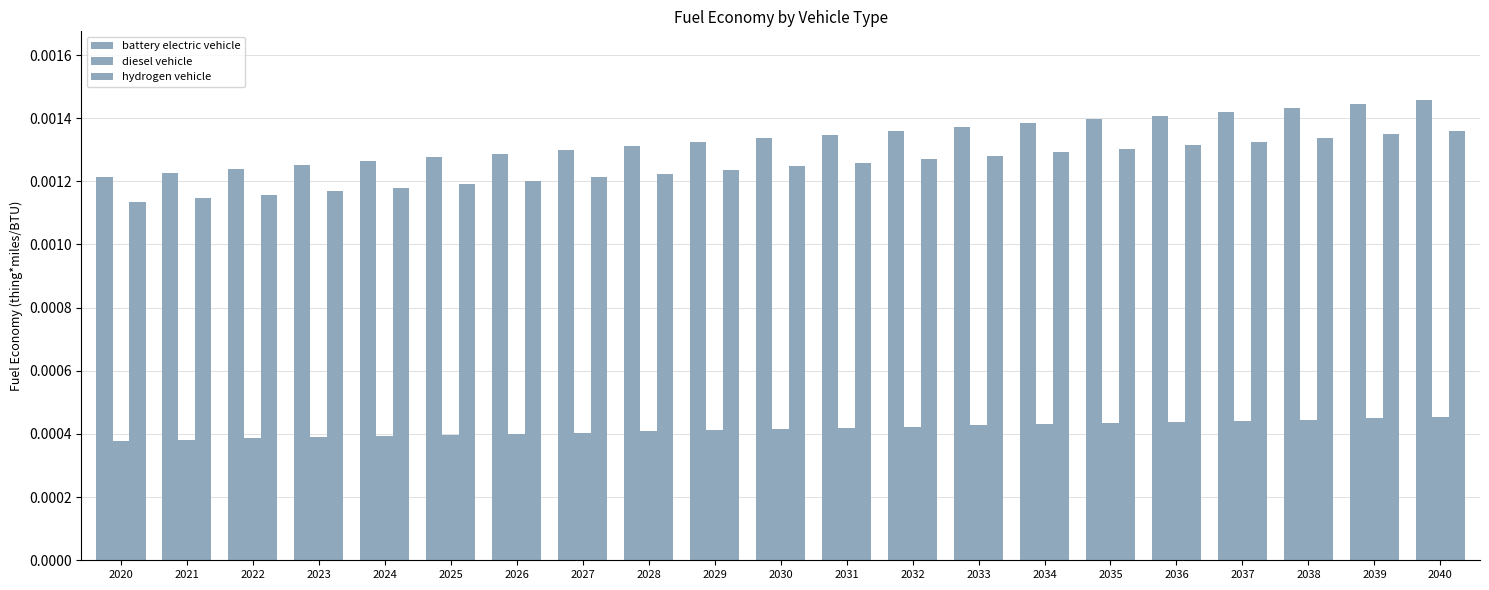

Are the bars grouped side by side (vs. stacked)?

Yes